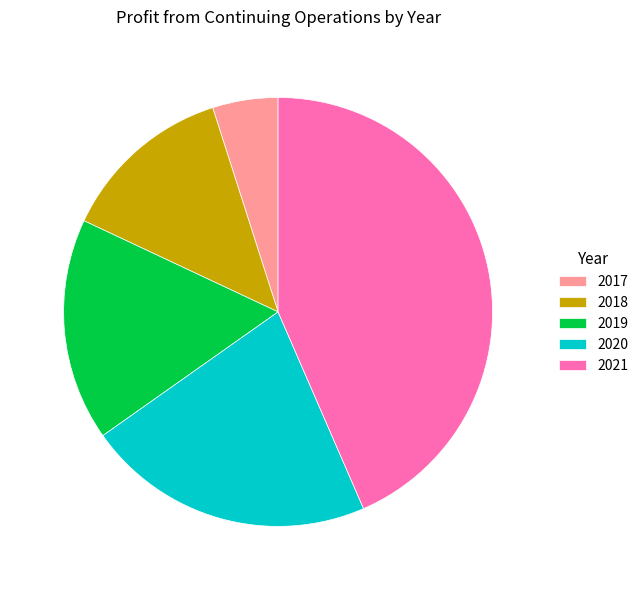

Count the number of slices in the pie.

5